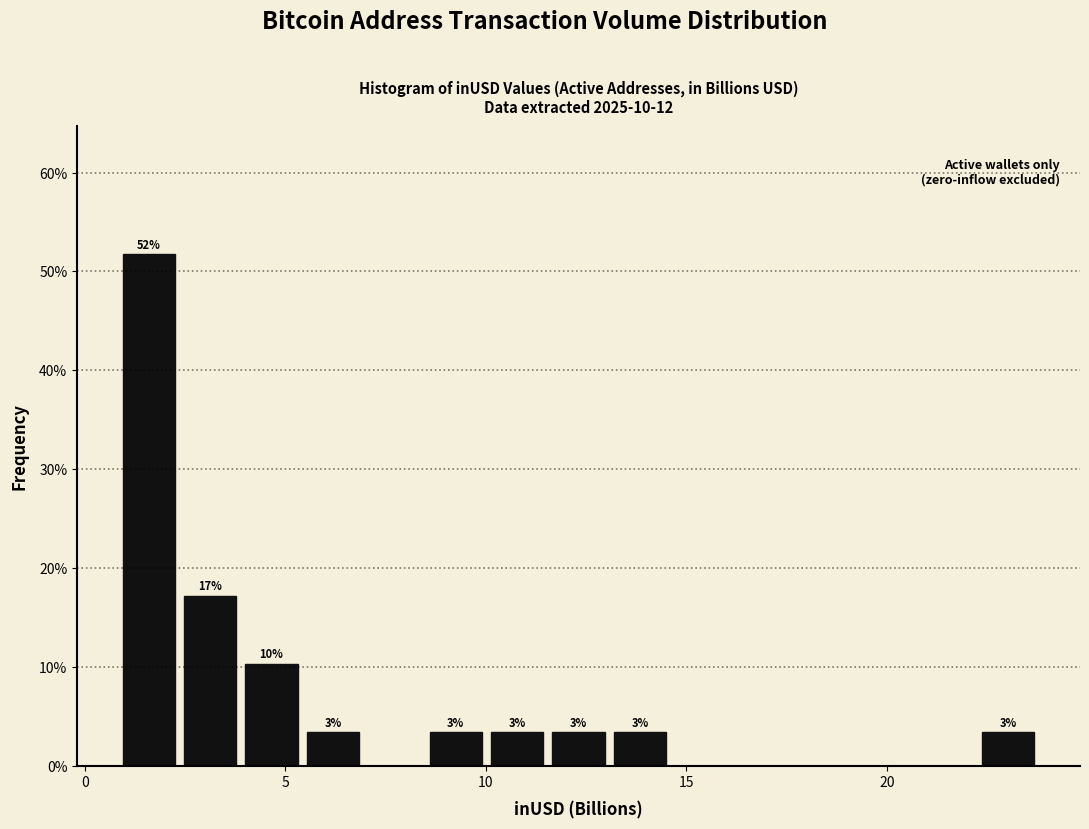

Around what value on the x-axis is the tallest bar? Give the approximate position of its centre, as read against the axis.

1.5